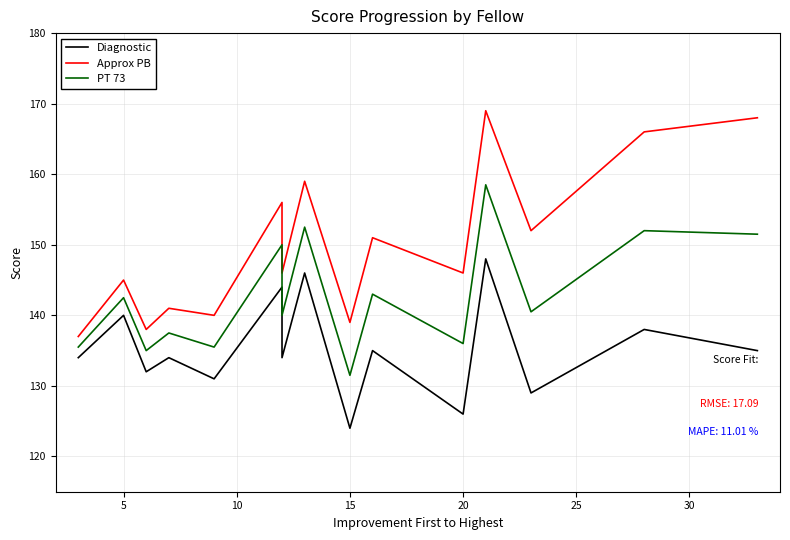

What is the minimum value for Approx PB?

137.0